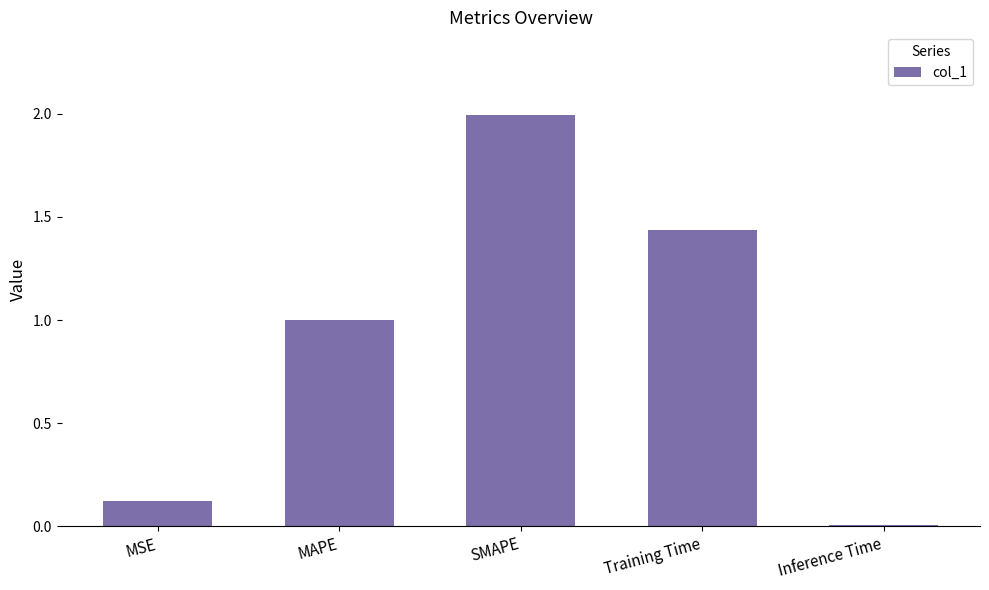

What is the approximate value at MAPE?

1.0